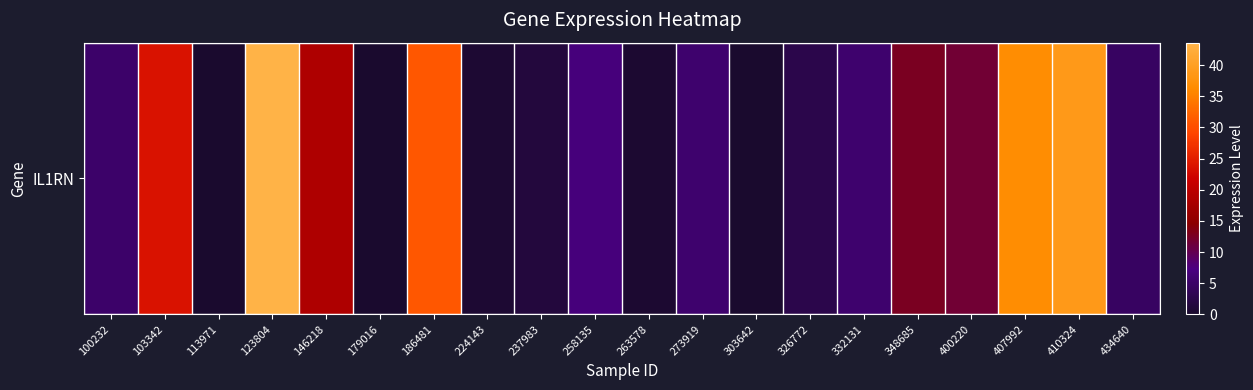

List the labels in order of value, smallest first.

179016, 113971, 303642, 263578, 224143, 237983, 326772, 434640, 100232, 332131, 273919, 258135, 400220, 348685, 146218, 103342, 186481, 407992, 410324, 123804